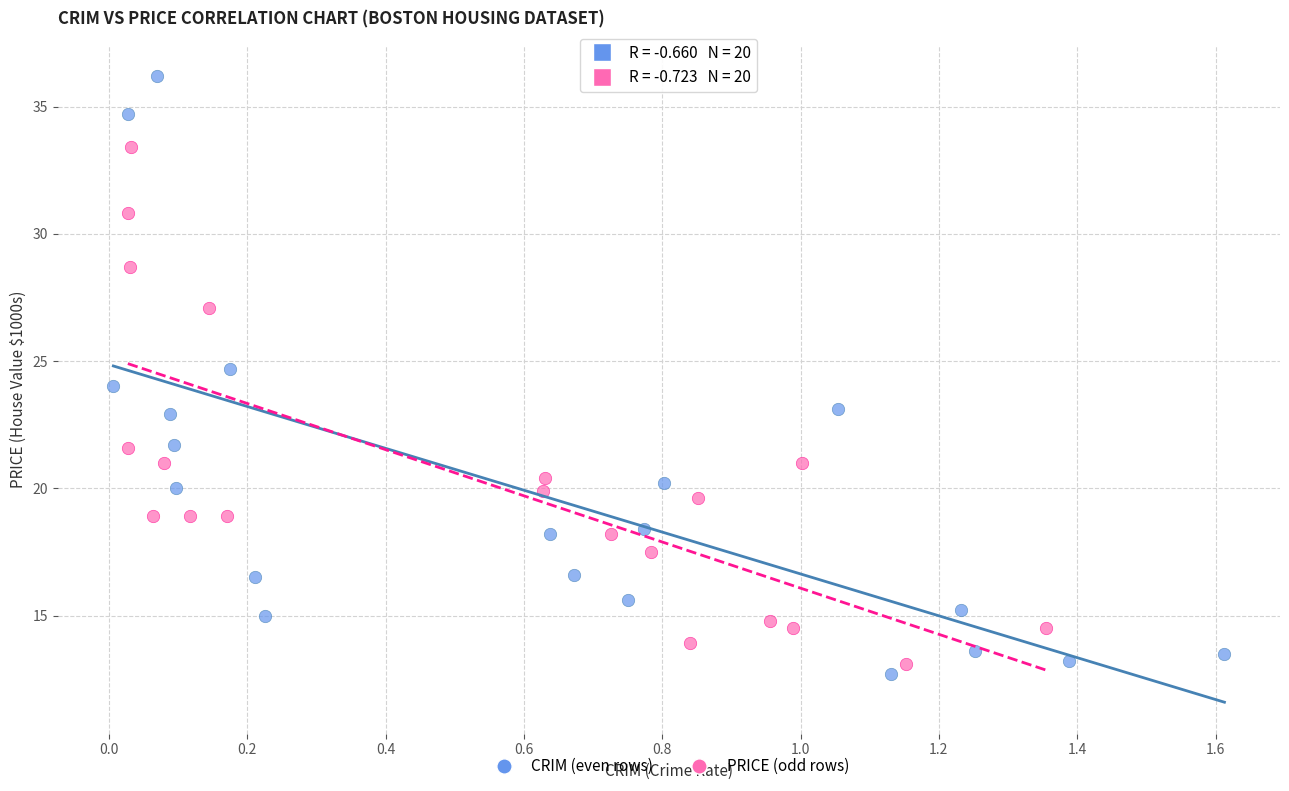

Which series reaches the maximum Y coordinate?

CRIM (even rows)